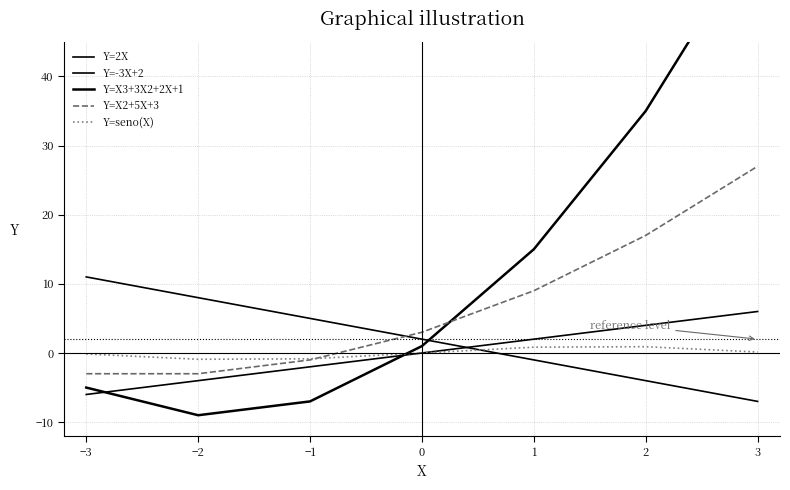

True or false: Y=-3X+2 and Y=2X cross at least once.

True